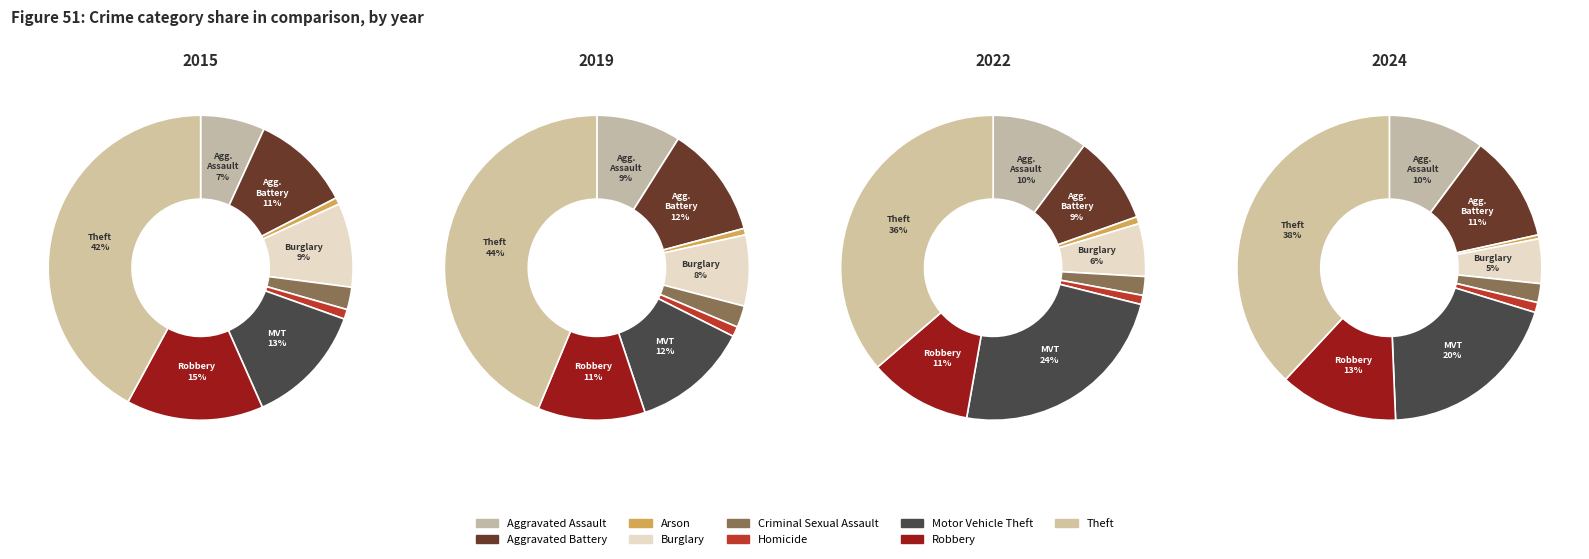

Count the number of slices in the pie.

9